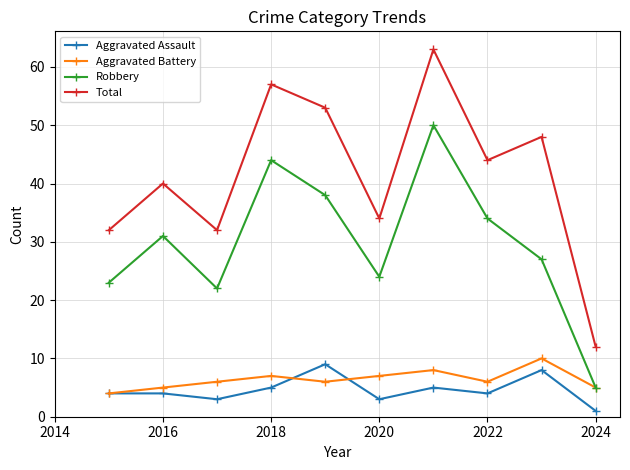

How many lines are shown in the chart?

4